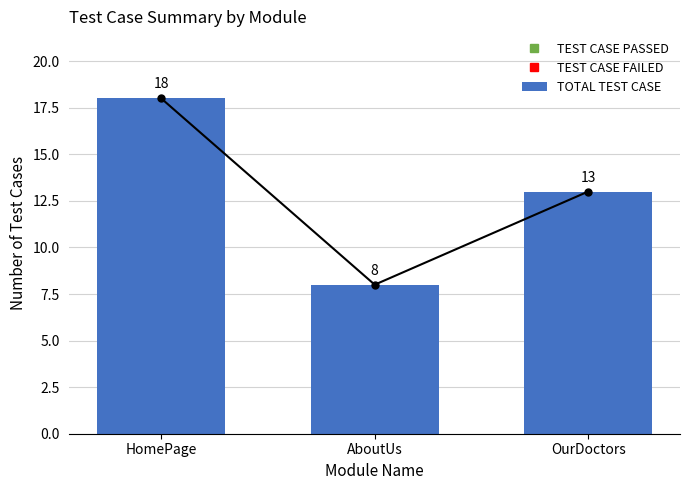

What is the label of the 1st bar from the right?

OurDoctors